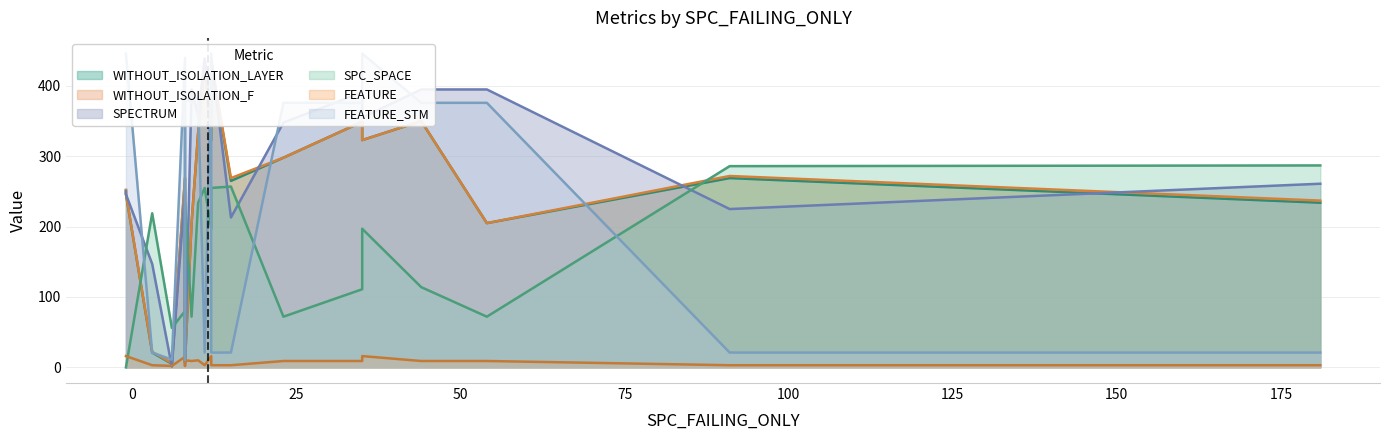

Where is the first local minimum for FEATURE_STM?

6